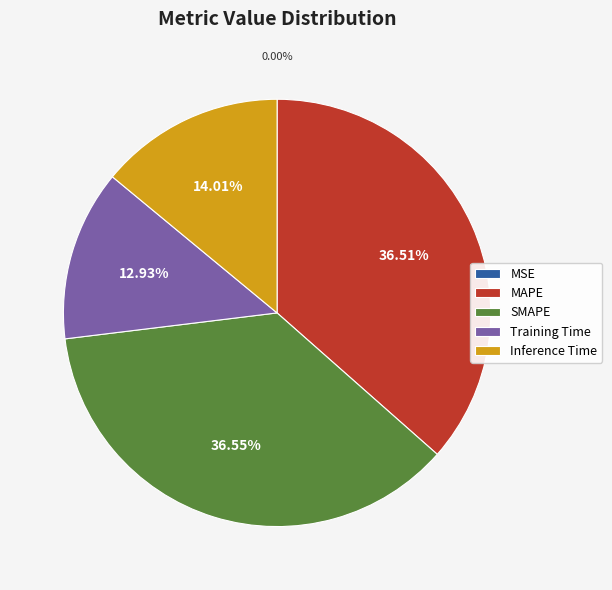

Is the sum of Training Time and Inference Time greater than half?

No